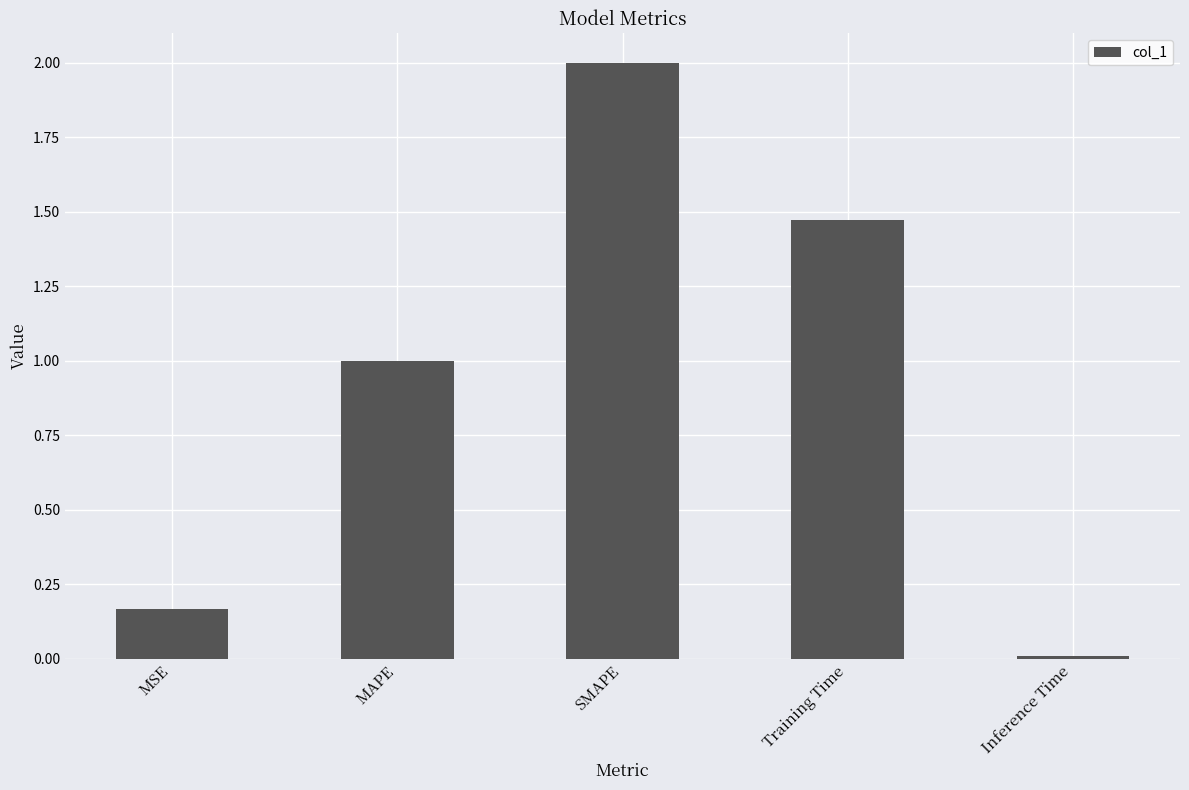

Does the chart contain stacked bars?

No